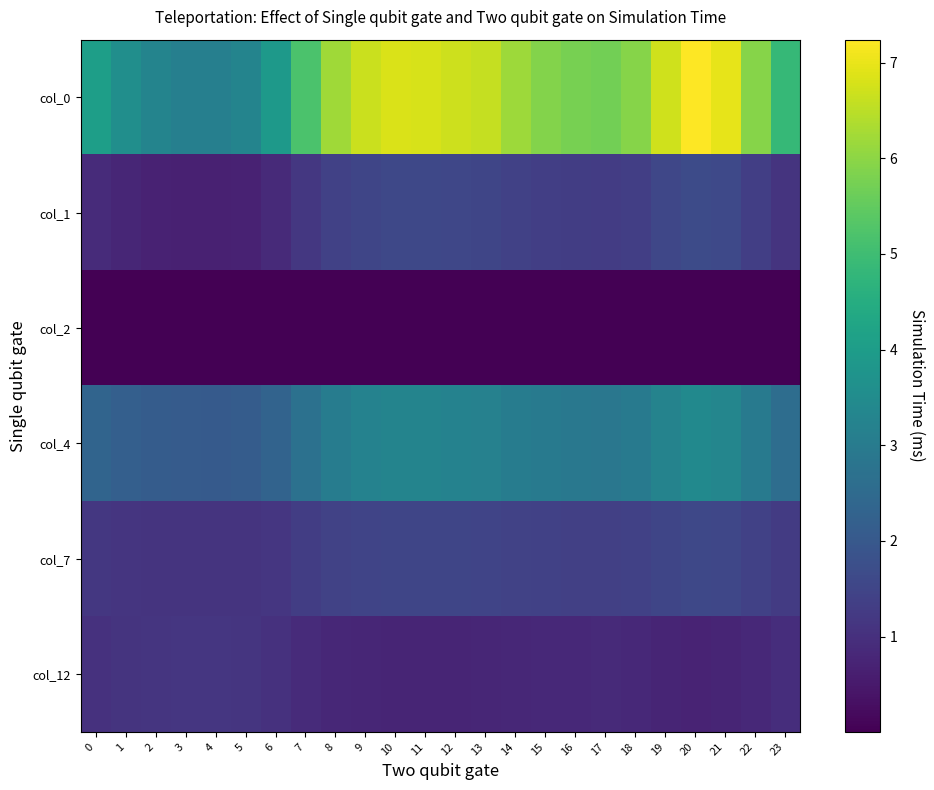

Reading left to right, transcribe all the data shown in this chart.

col_0: 0=4.1	1=3.6	2=3.3	3=3.1	4=3.1	5=3.3	6=3.9	7=5.2	8=6.2	9=6.7	10=6.8	11=6.8	12=6.7	13=6.6	14=6.2	15=5.9	16=5.8	17=5.7	18=5.9	19=6.7	20=7.2	21=7.0	22=5.9	23=4.8
col_1: 0=0.9	1=0.8	2=0.7	3=0.7	4=0.7	5=0.7	6=0.9	7=1.2	8=1.4	9=1.5	10=1.6	11=1.6	12=1.5	13=1.5	14=1.4	15=1.3	16=1.3	17=1.3	18=1.3	19=1.5	20=1.7	21=1.6	22=1.3	23=1.1
col_2: 0=0.0	1=0.0	2=0.0	3=0.0	4=0.0	5=0.0	6=0.0	7=0.0	8=0.0	9=0.0	10=0.0	11=0.0	12=0.0	13=0.0	14=0.0	15=0.0	16=0.0	17=0.0	18=0.0	19=0.0	20=0.0	21=0.0	22=0.0	23=0.0
col_4: 0=2.3	1=2.2	2=2.1	3=2.1	4=2.1	5=2.1	6=2.3	7=2.7	8=3.1	9=3.2	10=3.3	11=3.3	12=3.2	13=3.2	14=3.0	15=2.9	16=2.9	17=2.9	18=3.0	19=3.2	20=3.4	21=3.3	22=3.0	23=2.6
col_7: 0=1.2	1=1.1	2=1.1	3=1.1	4=1.1	5=1.1	6=1.2	7=1.3	8=1.4	9=1.5	10=1.5	11=1.5	12=1.5	13=1.5	14=1.4	15=1.4	16=1.4	17=1.4	18=1.4	19=1.5	20=1.6	21=1.5	22=1.4	23=1.3
col_12: 0=1.0	1=1.1	2=1.1	3=1.1	4=1.1	5=1.1	6=1.0	7=0.9	8=0.8	9=0.8	10=0.8	11=0.8	12=0.8	13=0.8	14=0.8	15=0.8	16=0.8	17=0.9	18=0.8	19=0.8	20=0.7	21=0.7	22=0.8	23=0.9